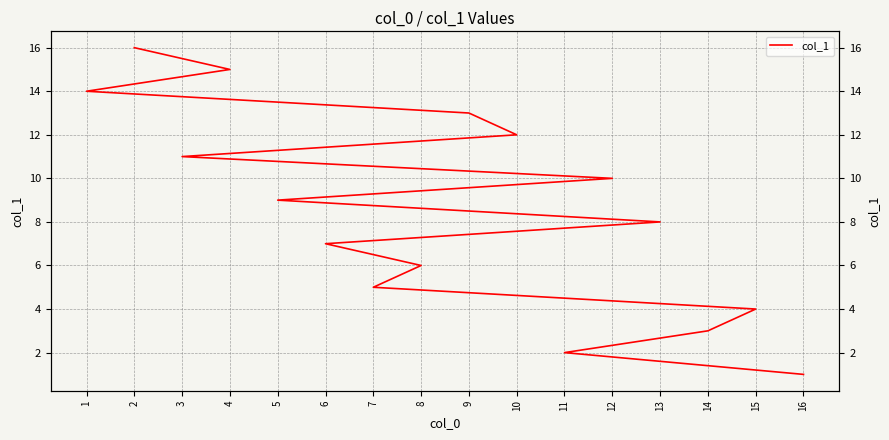

At which category does the chart reach its peak across all series?

2